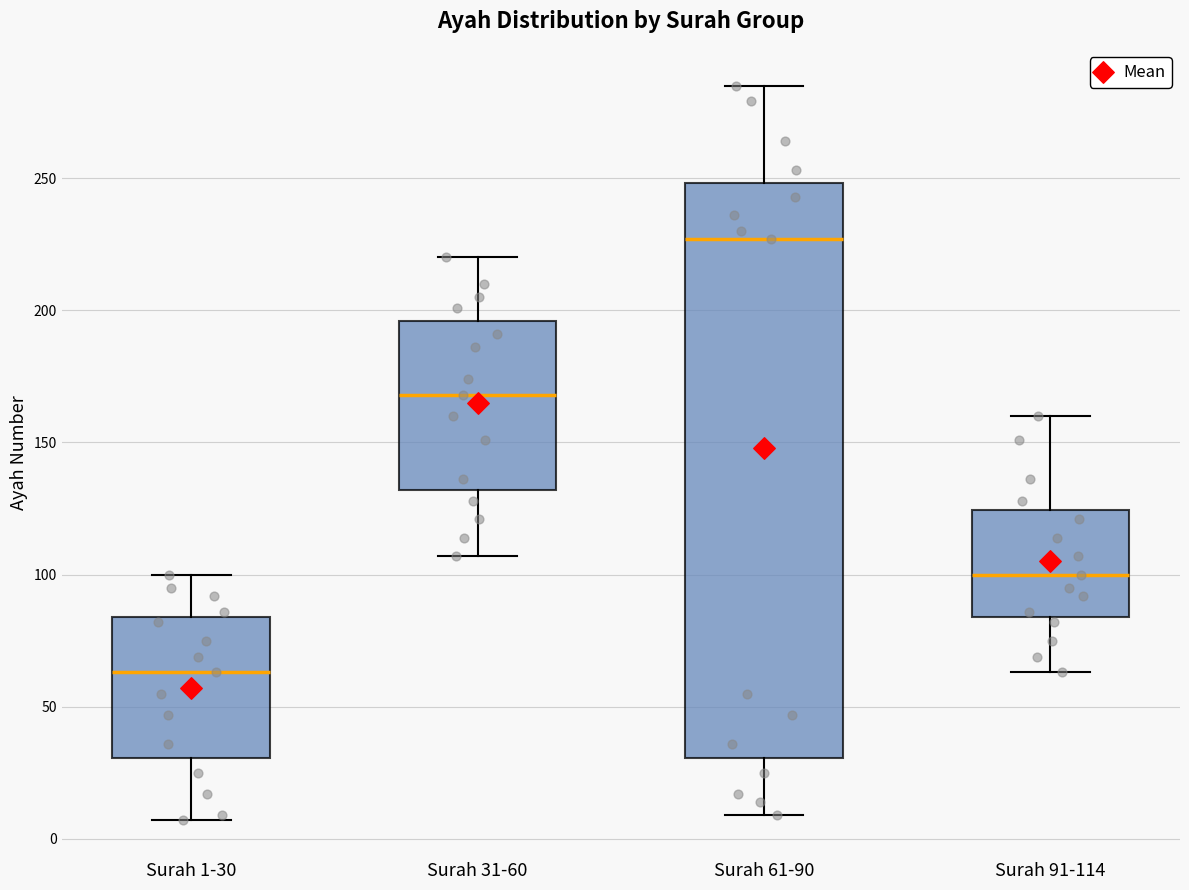

Which box's median line is the highest?

Surah 61-90